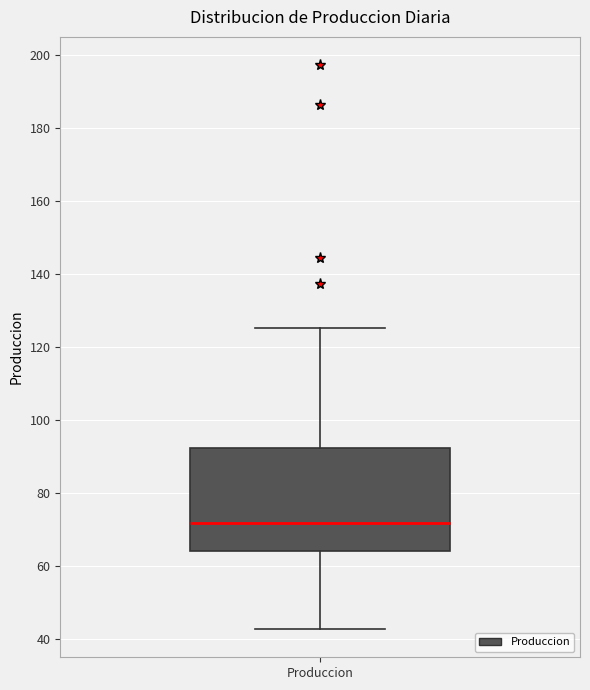

Where does the median line of the box for Produccion sit on the y-axis? The values are not printed on the chart, so give them approximately, as read against the axis.

72